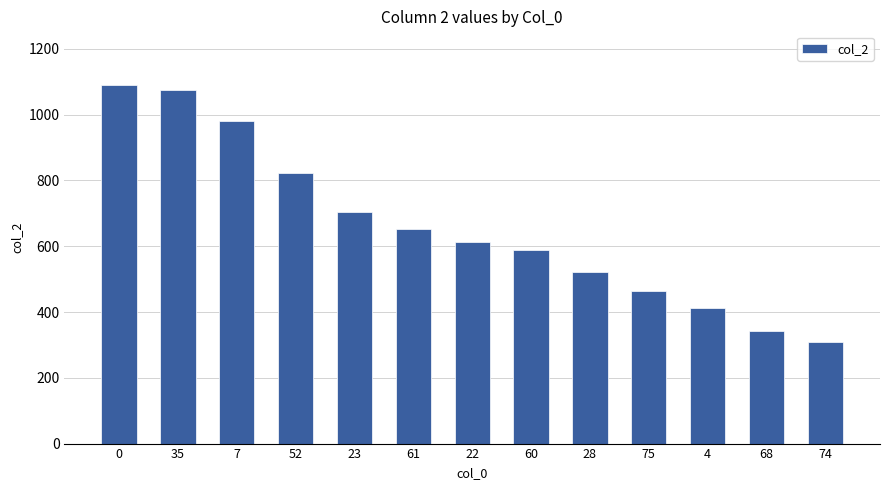

Rank the categories by value from highest to lowest.

0, 35, 7, 52, 23, 61, 22, 60, 28, 75, 4, 68, 74